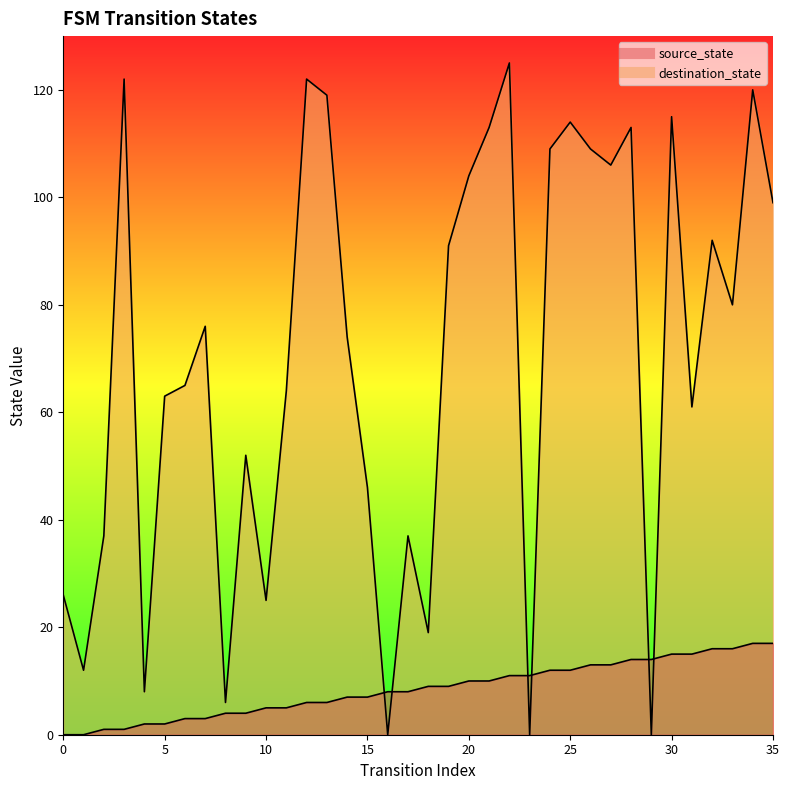

Rank the series by their maximum value, from highest to lowest.

destination_state, source_state